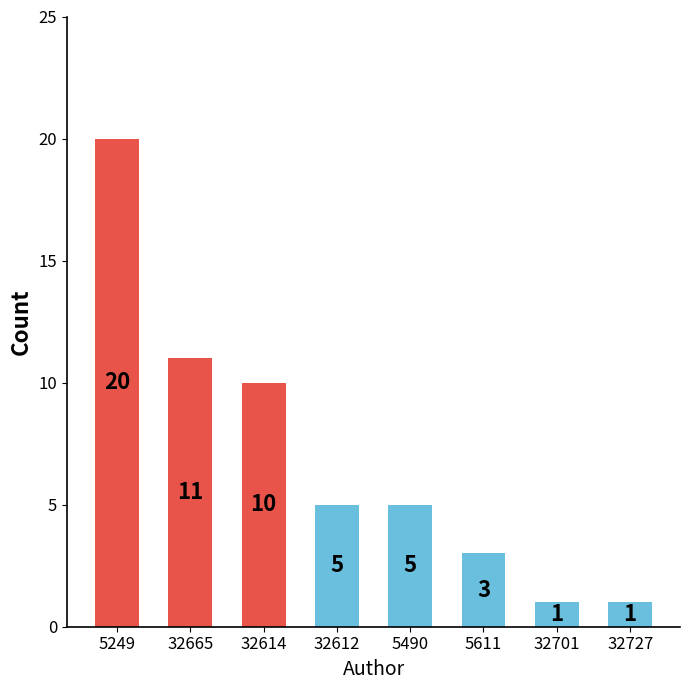

Reading left to right, what are all the values shown in this chart?

5249=20	32665=11	32614=10	32612=5	5490=5	5611=3	32701=1	32727=1